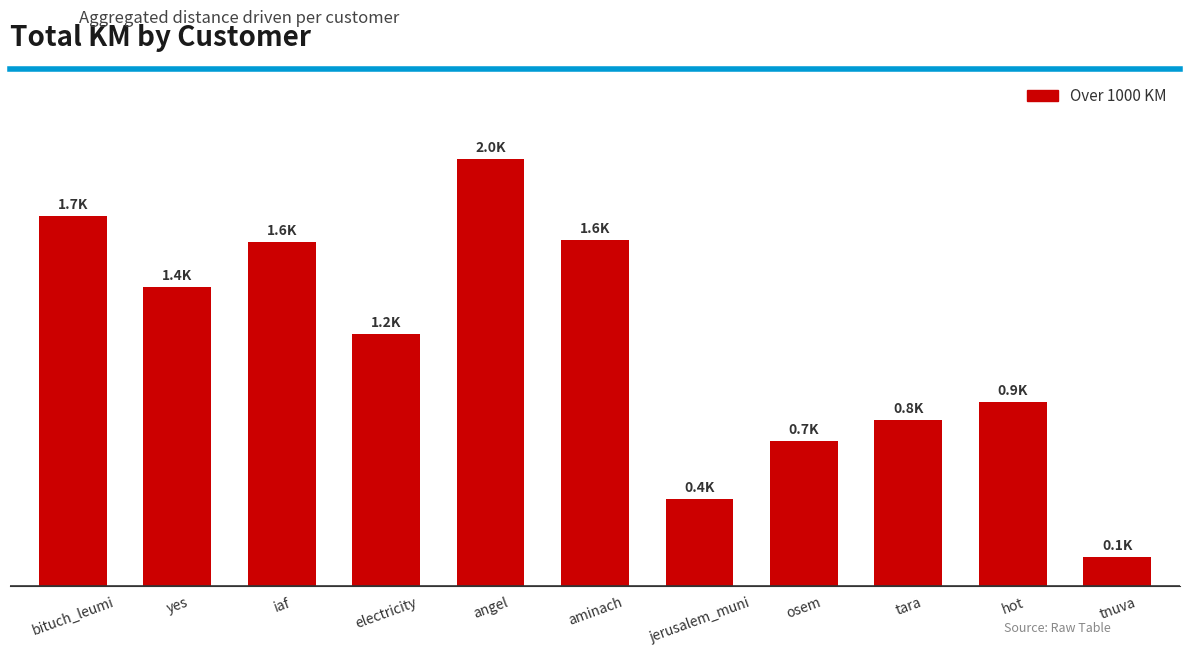

Does the chart contain any negative values?

No